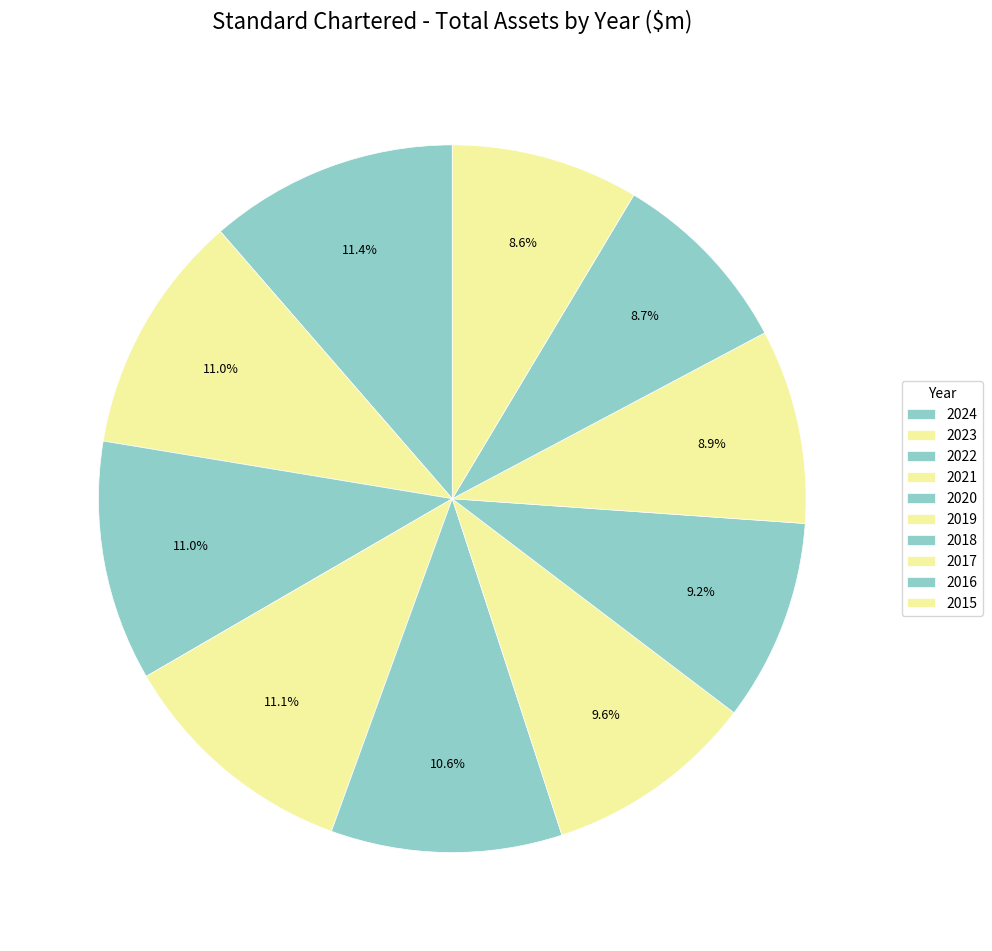

Which has a higher value, 2020 or 2017?

2020